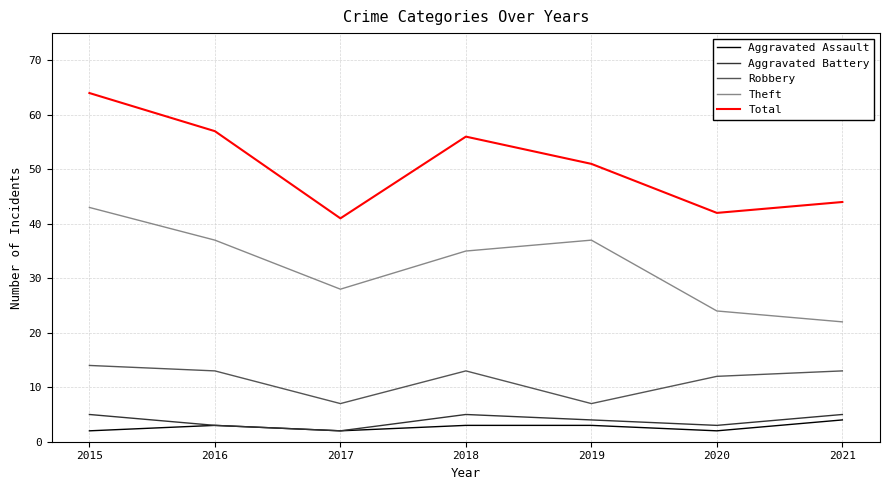

How many lines are shown in the chart?

5